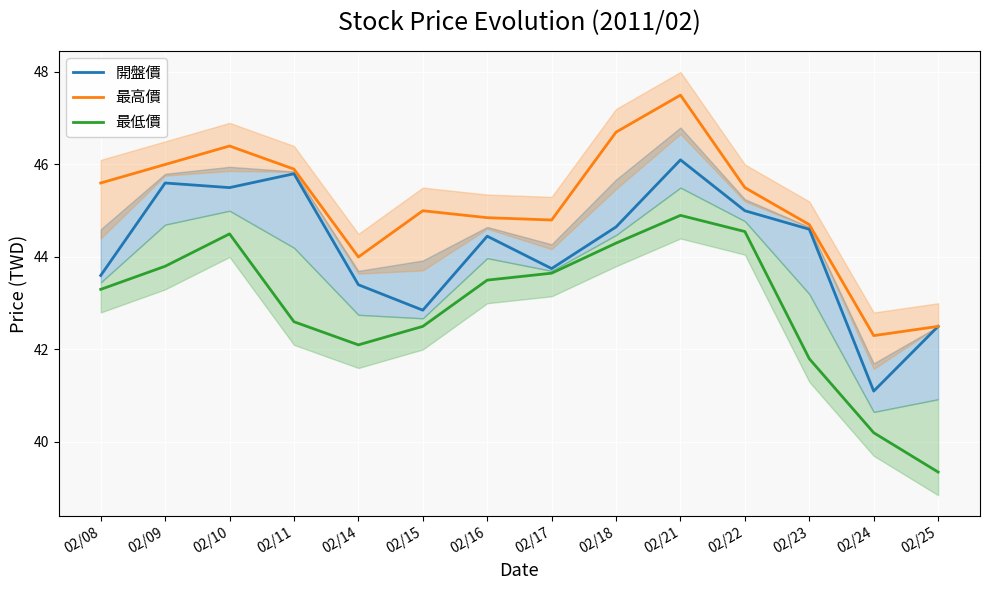

What is the spread (max minus min) of values at 02/11?

3.3